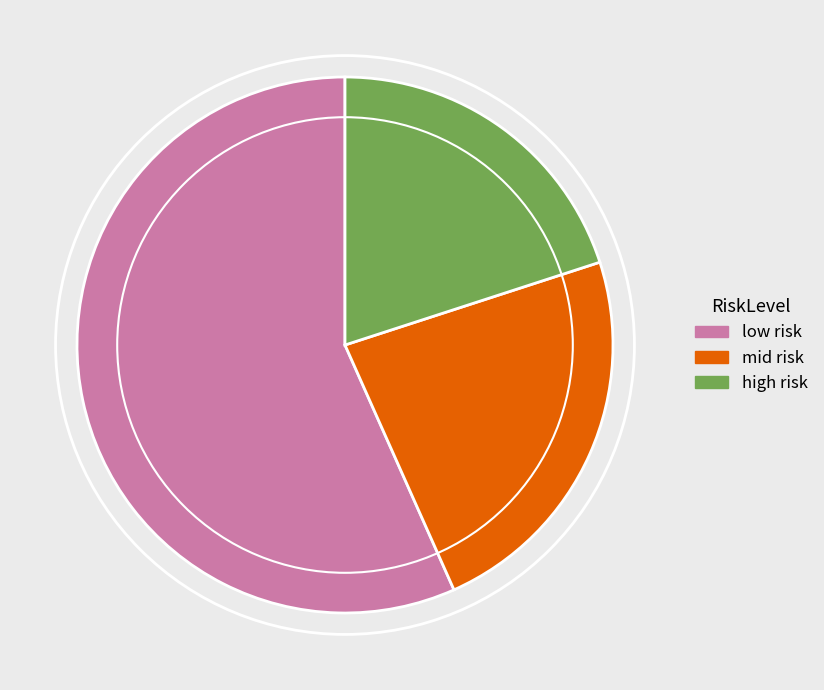

Combined, do high risk and low risk account for over 50%?

Yes